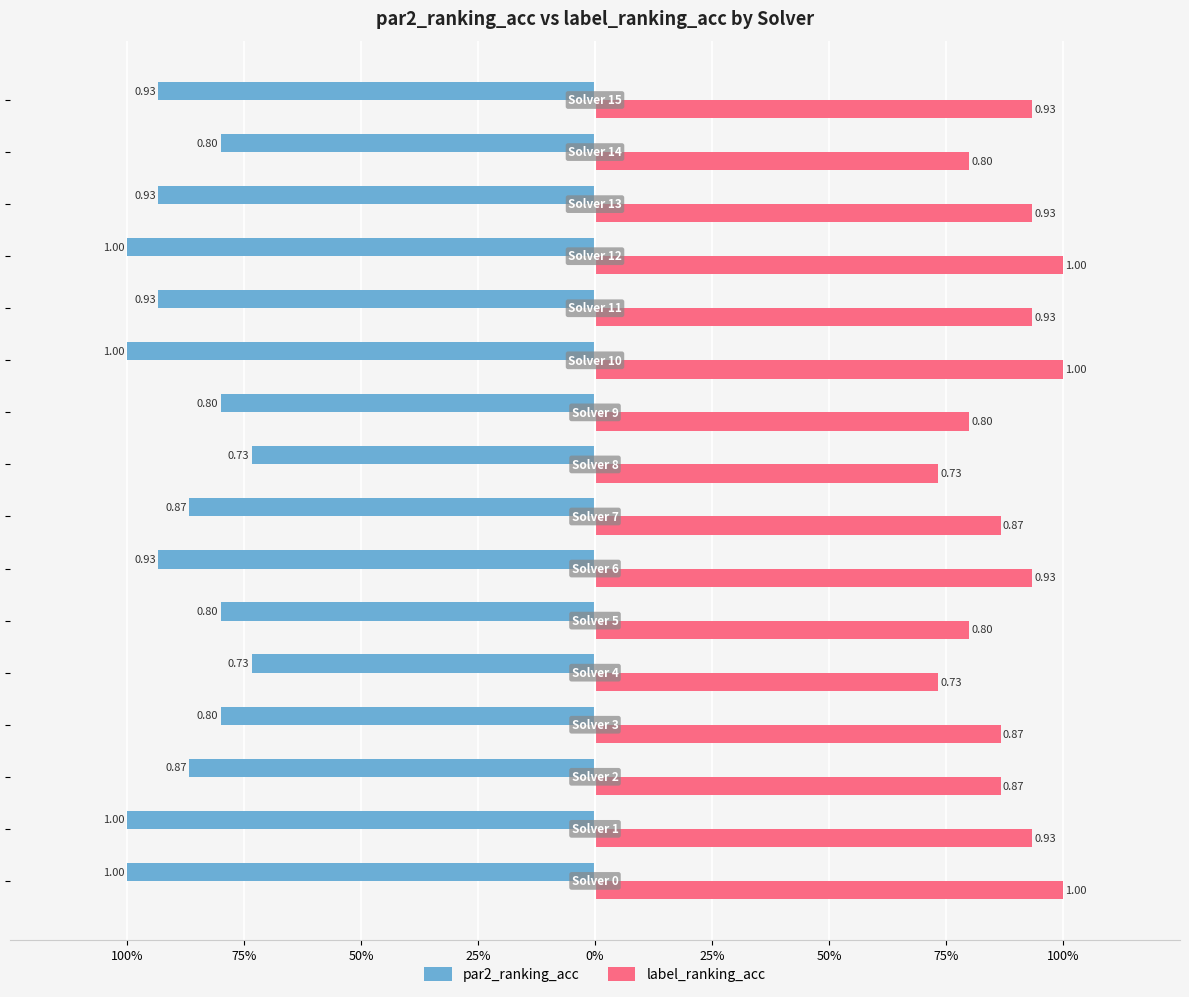

Reading left to right, list all the values displayed in this chart.

par2_ranking_acc: -1.0	-1.0	-0.9	-0.8	-0.7	-0.8	-0.9	-0.9	-0.7	-0.8	-1.0	-0.9	-1.0	-0.9	-0.8	-0.9
label_ranking_acc: 1.0	0.9	0.9	0.9	0.7	0.8	0.9	0.9	0.7	0.8	1.0	0.9	1.0	0.9	0.8	0.9